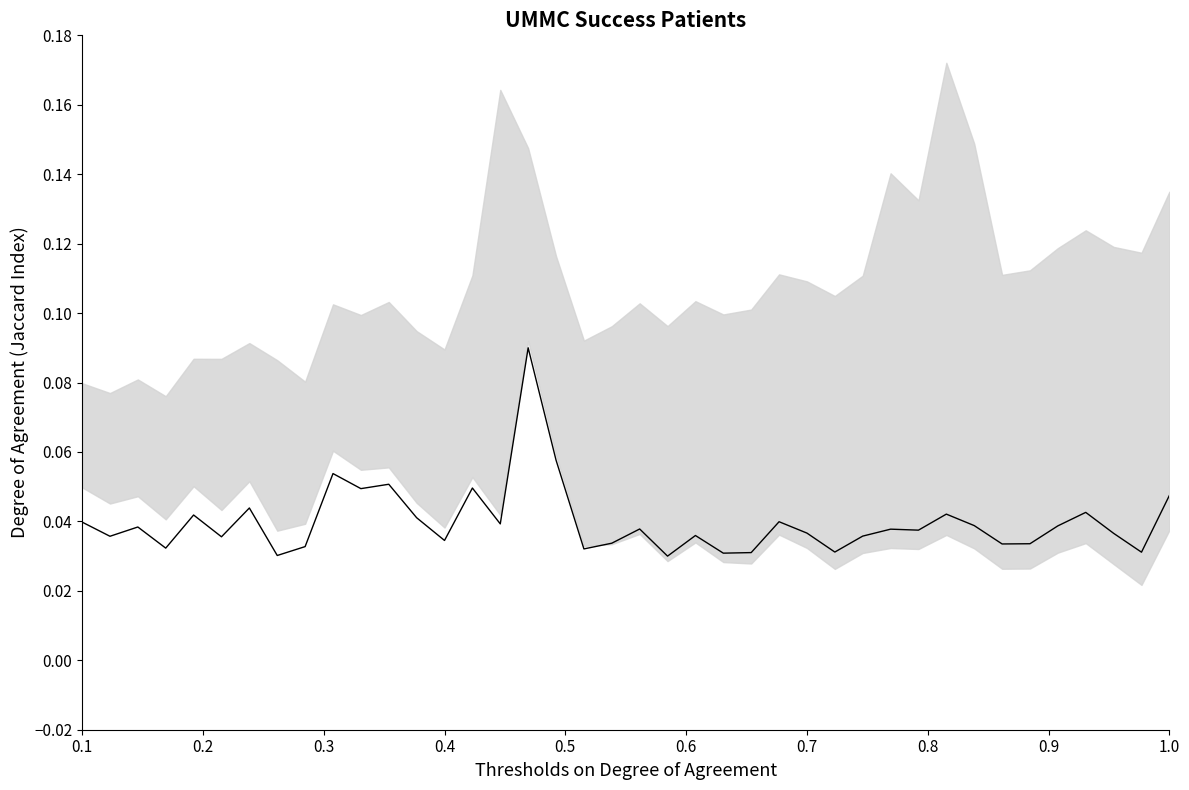

True or false: the data has more than 0 interior local peaks.

True